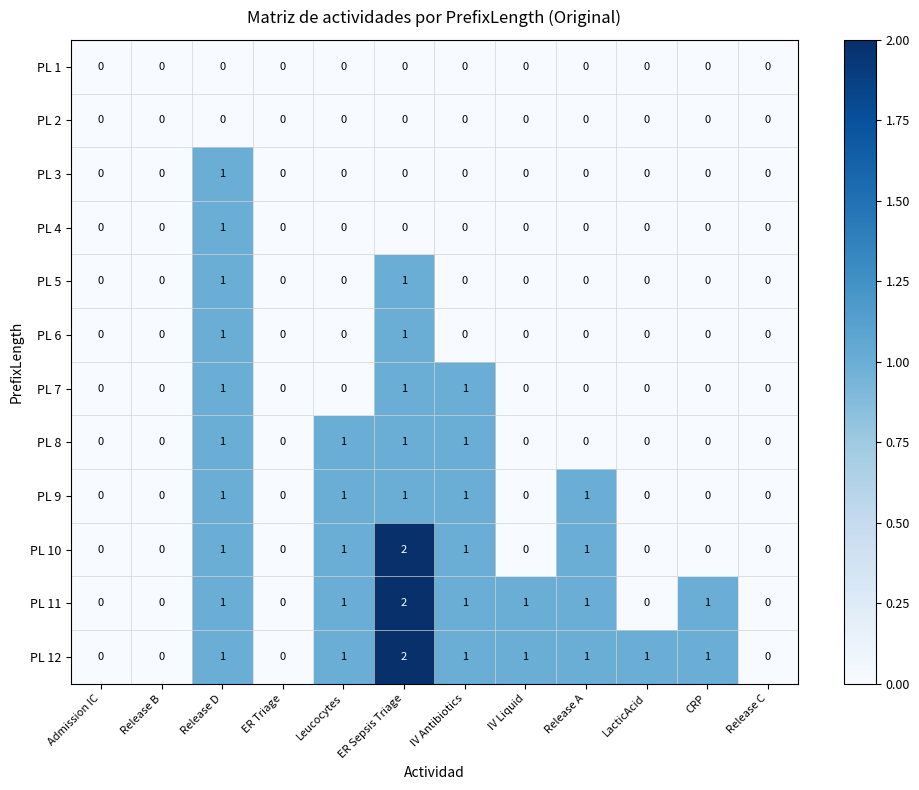

Count the PL 9 values in the range 0 to 1.

12